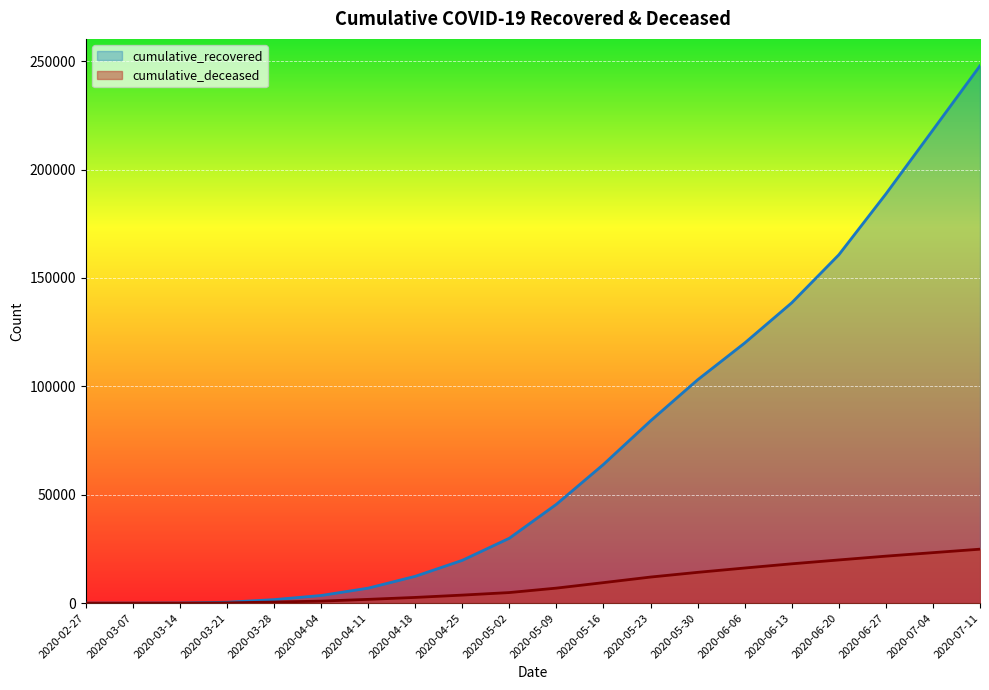

Read the cumulative_recovered value at 2020-04-18, to the nearest 50.

12400